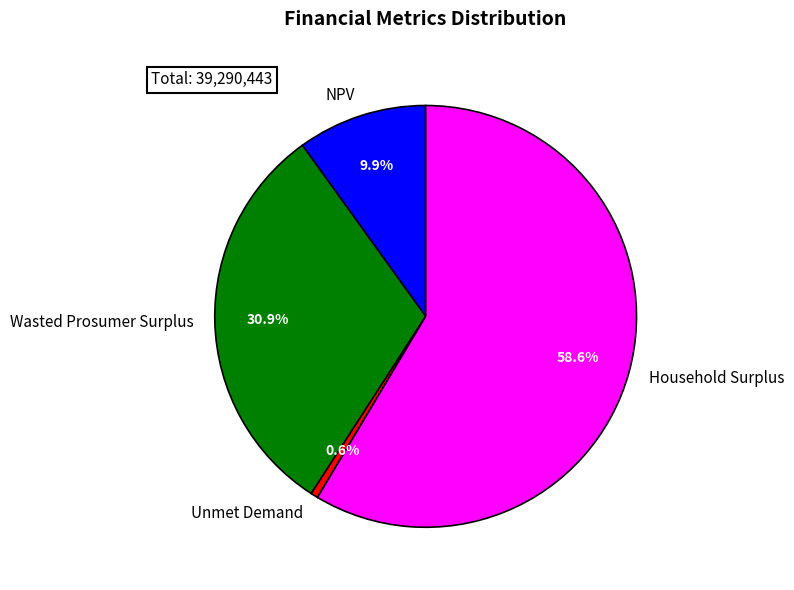

Count the number of slices in the pie.

4